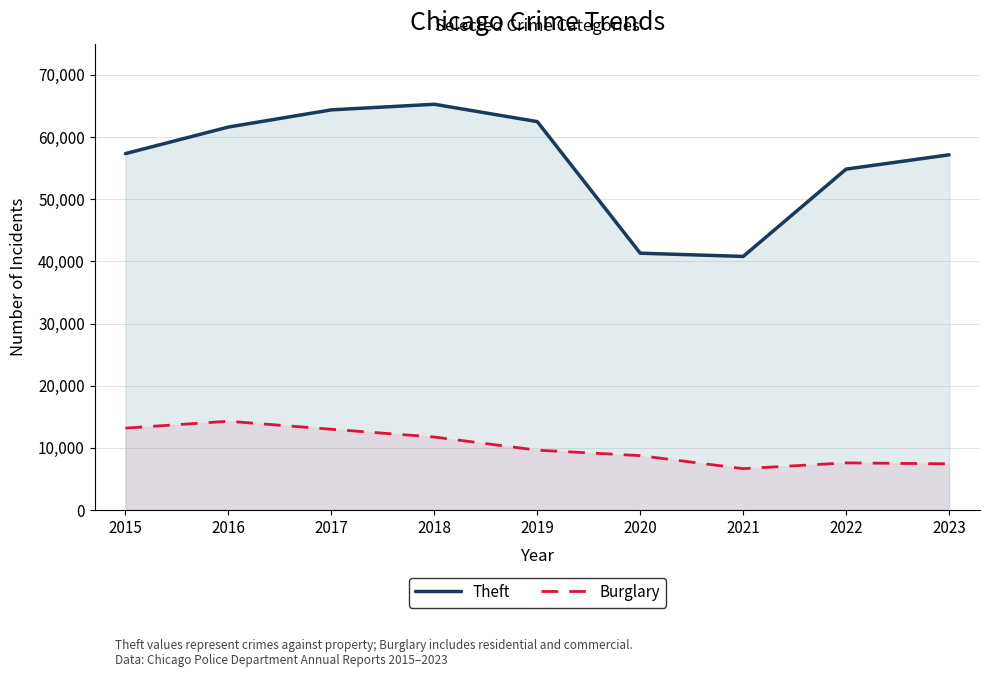

Reading left to right, what are all the values shown in this chart?

Theft: 57350	61622	64386	65288	62493	41327	40806	54856	57154
Burglary: 13184	14289	13001	11747	9638	8758	6662	7594	7438